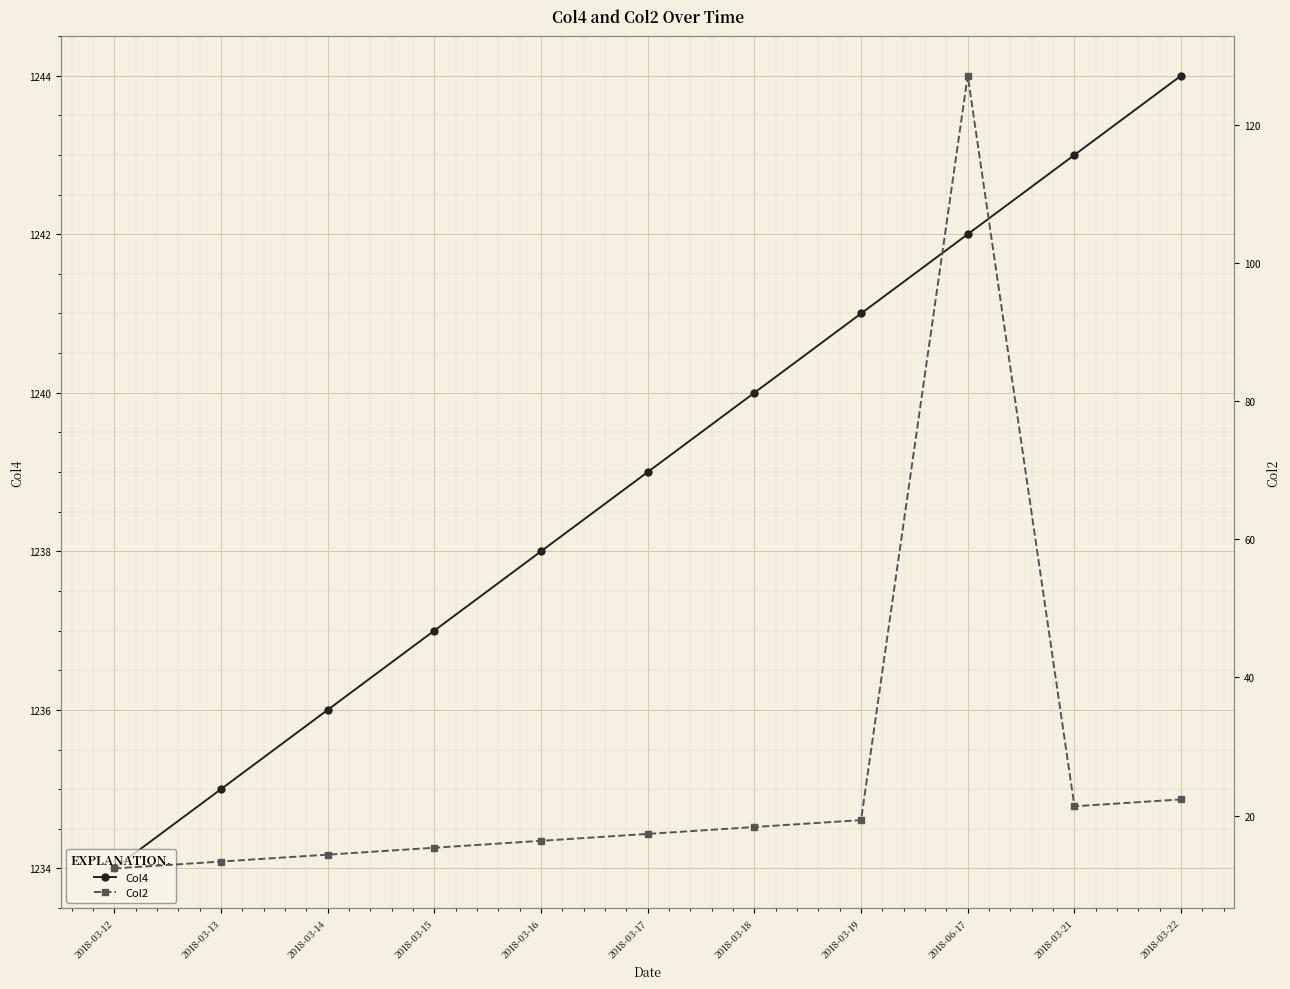

True or false: Col4 and Col2 cross at least once.

False